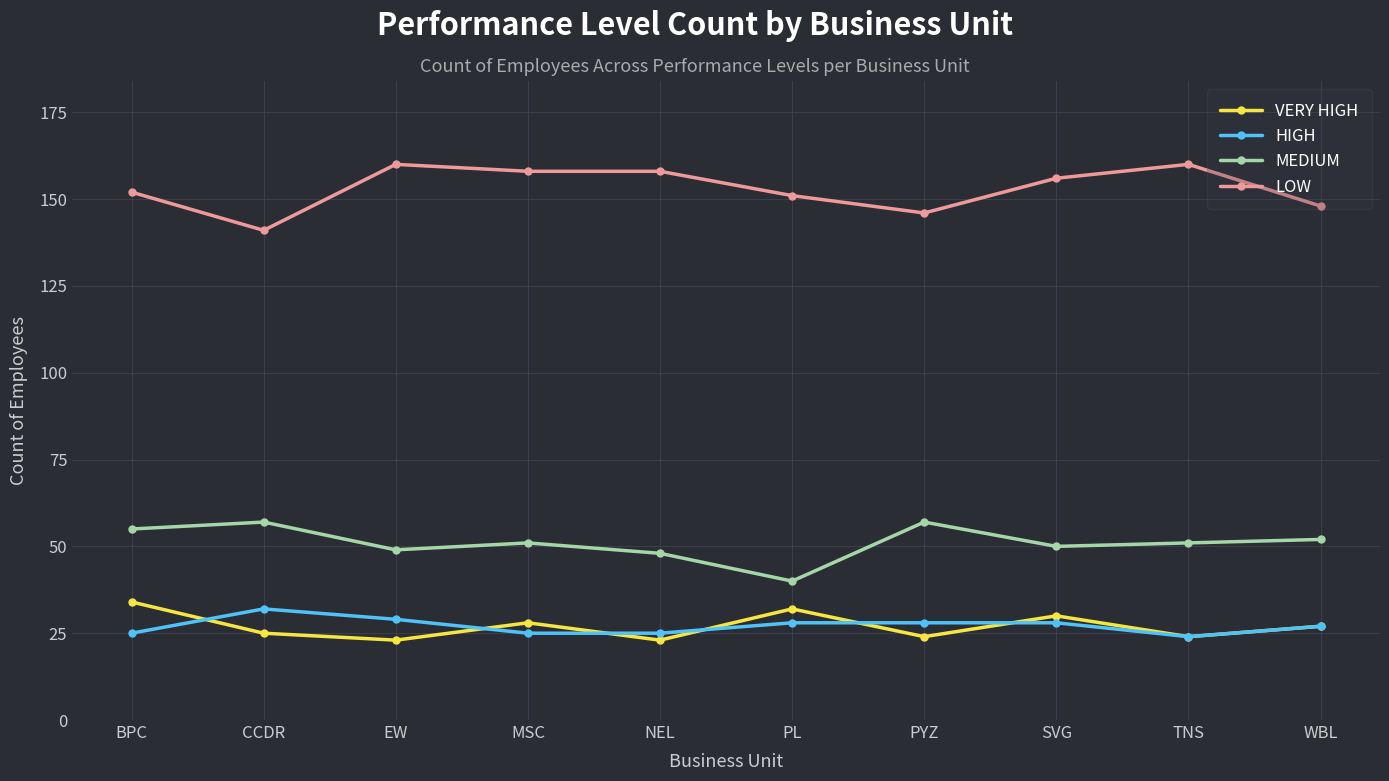

At which category does LOW reach its first local peak?

EW